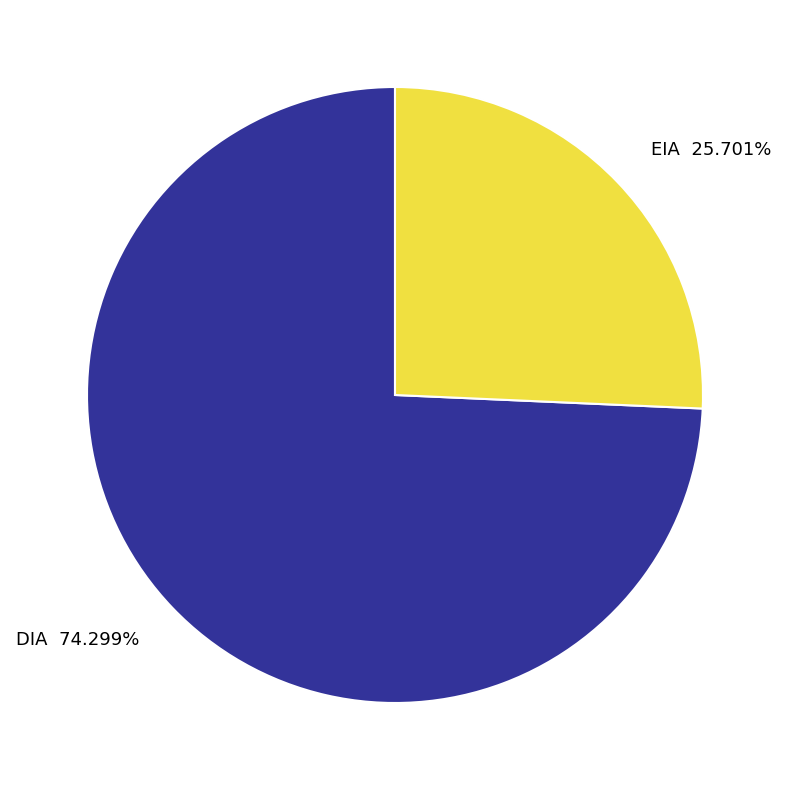

Which category accounts for the majority?

DIA